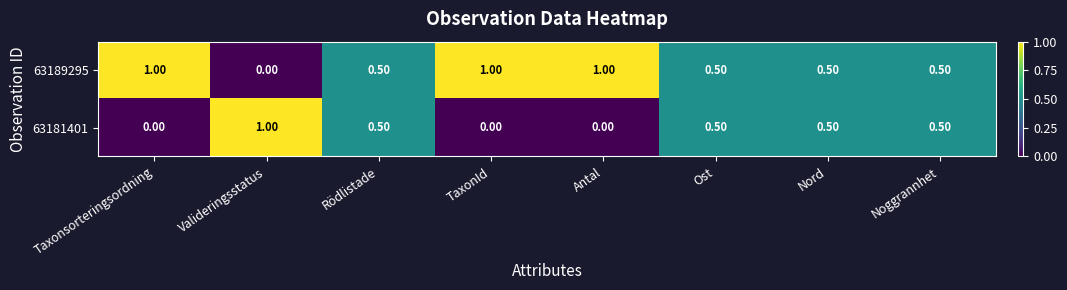

What is the total value across all series at Ost?

1.0